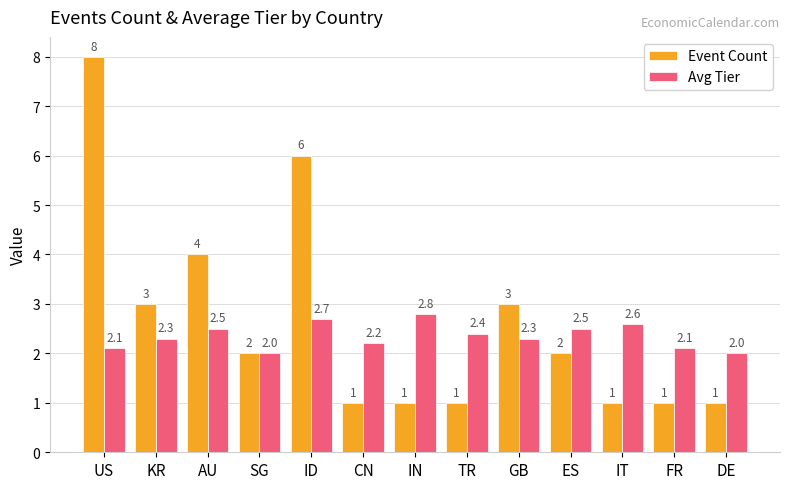

The Event Count series shows 1.0 at CN. True or false?

True